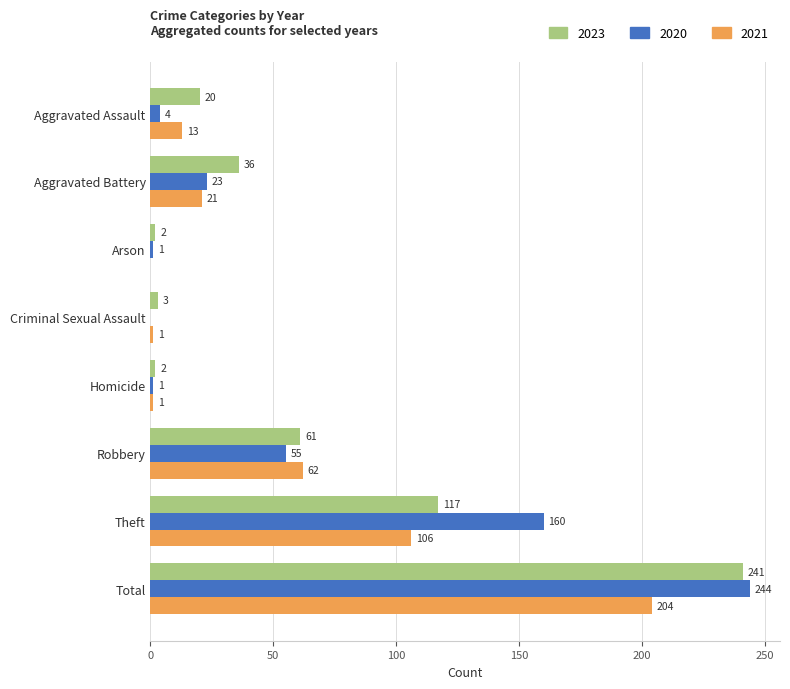

What are all the series names shown in the legend?

2023, 2020, 2021